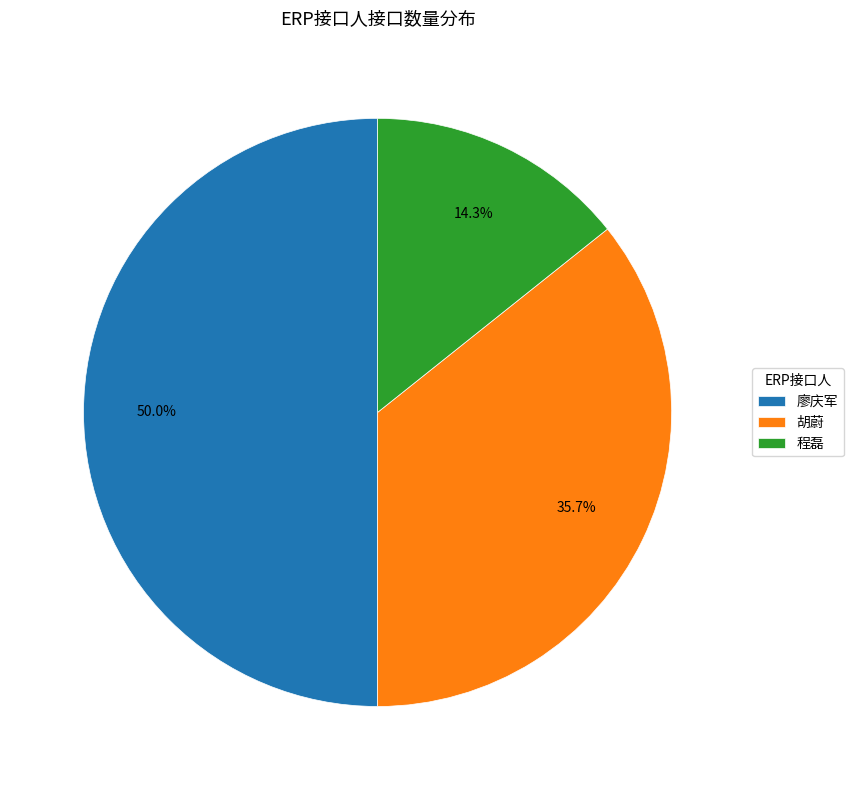

To the nearest percent, what percentage of the pie is 胡蔚?

36%